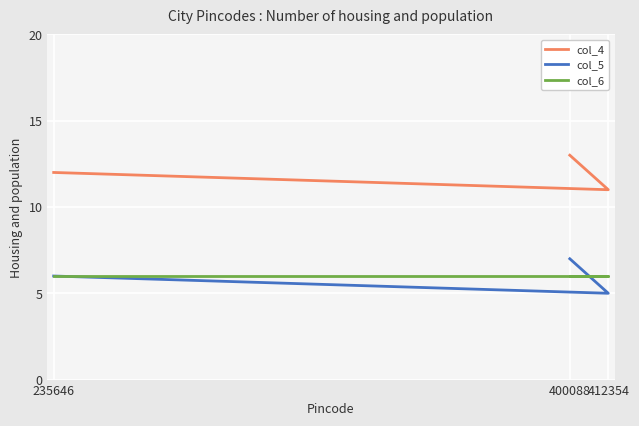

Which label corresponds to the largest value in the chart?

400088